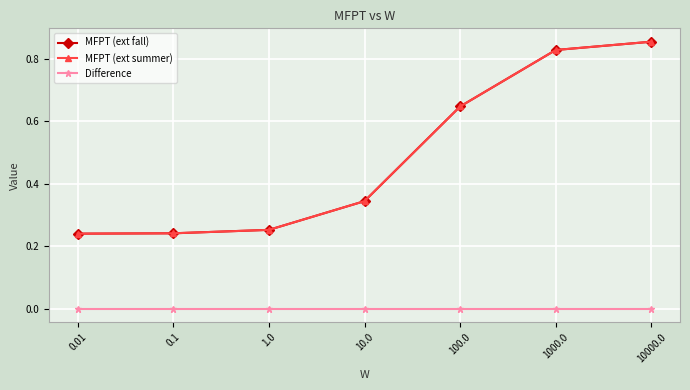

Which series changed the most between 0.01 and 1000.0?

MFPT (ext fall)